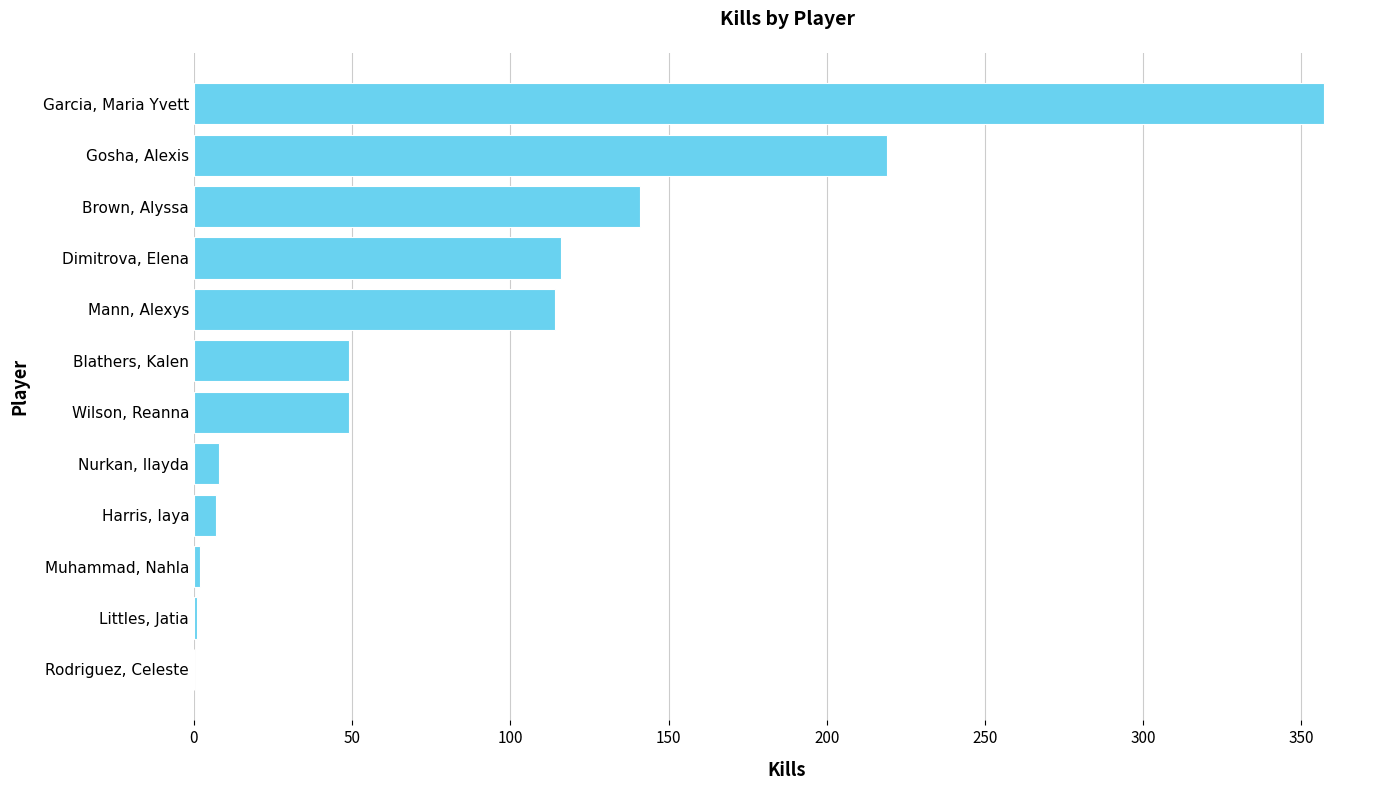

Which category has the highest value across all series?

Garcia, Maria Yvett